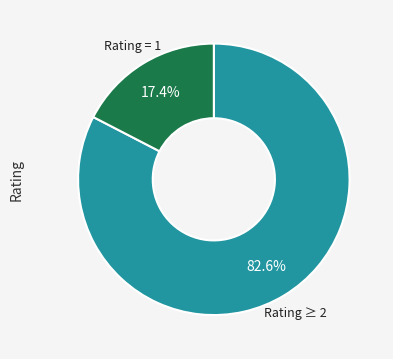

Rank the categories by value from highest to lowest.

Rating ≥ 2, Rating = 1